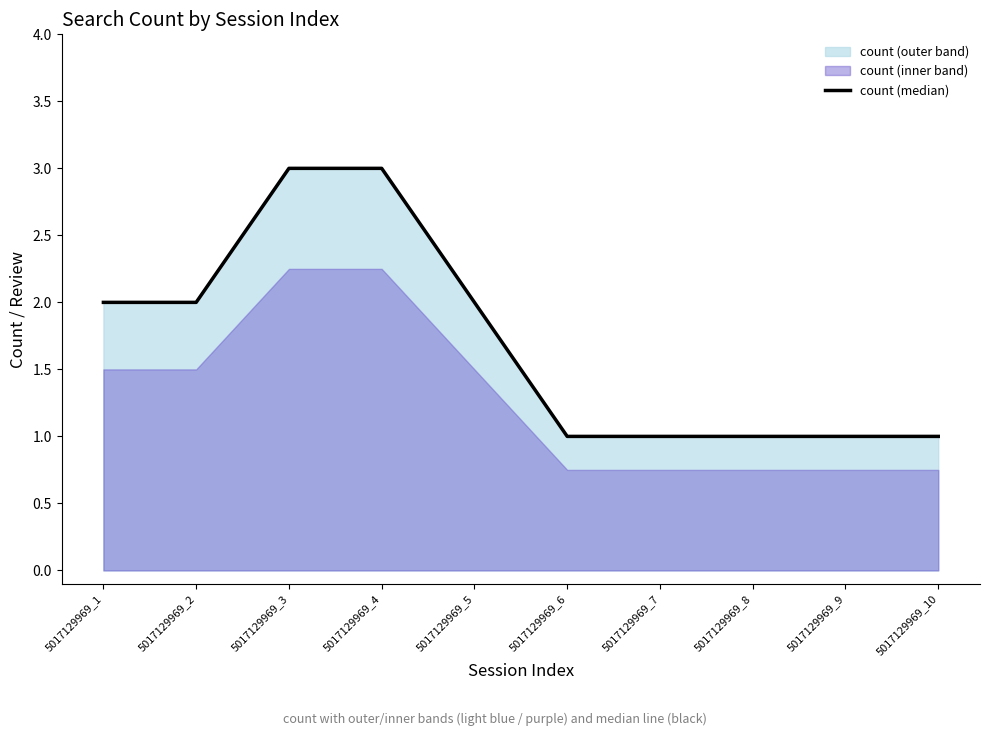

How many data points does each series have?

10